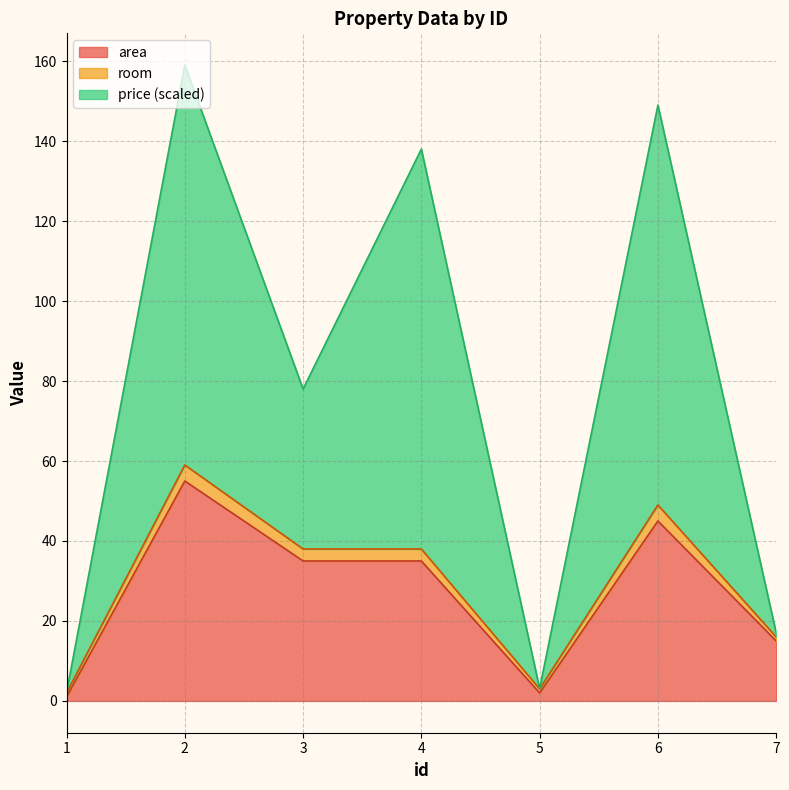

What is the minimum value shown in the chart?

1.0